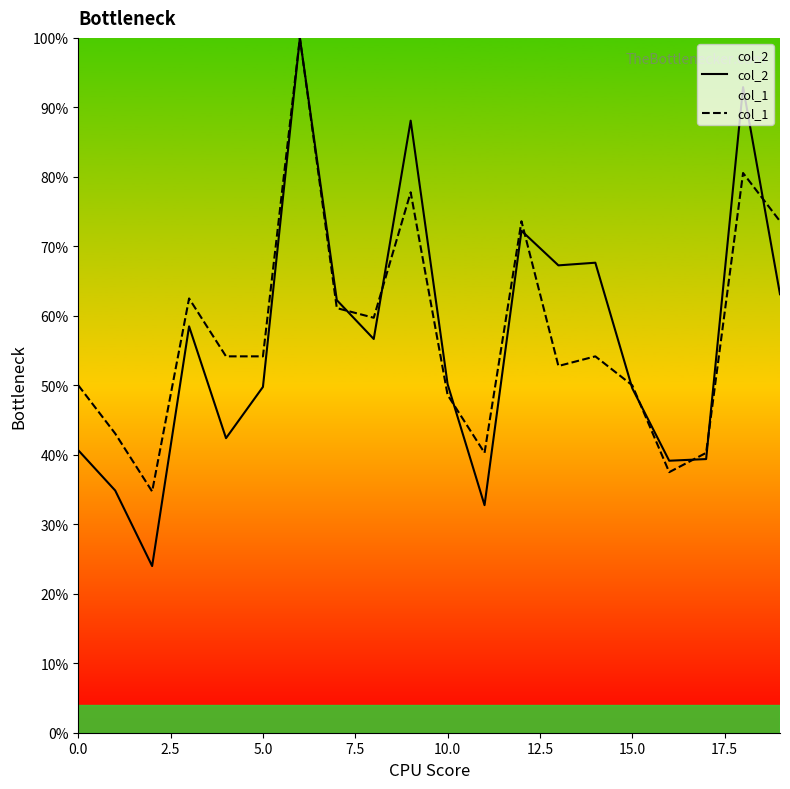

The value of col_2 at 0.0 is 66.6. True or false?

False